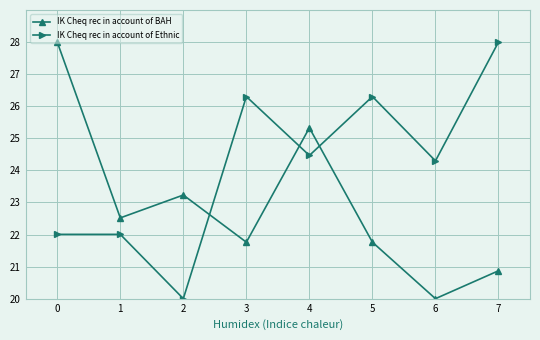

How many lines are shown in the chart?

2